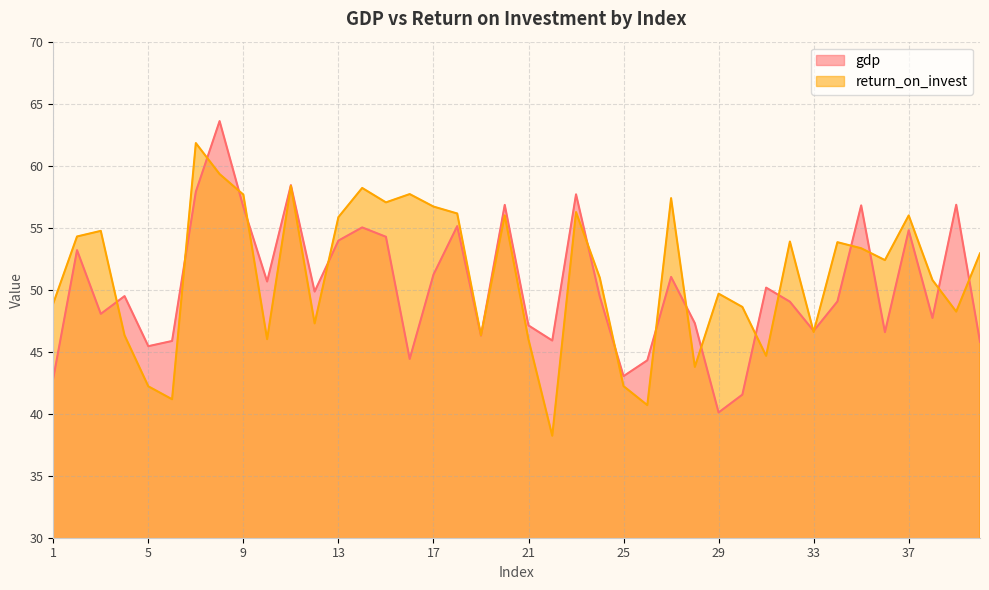

At which label does gdp first exceed 49?

2